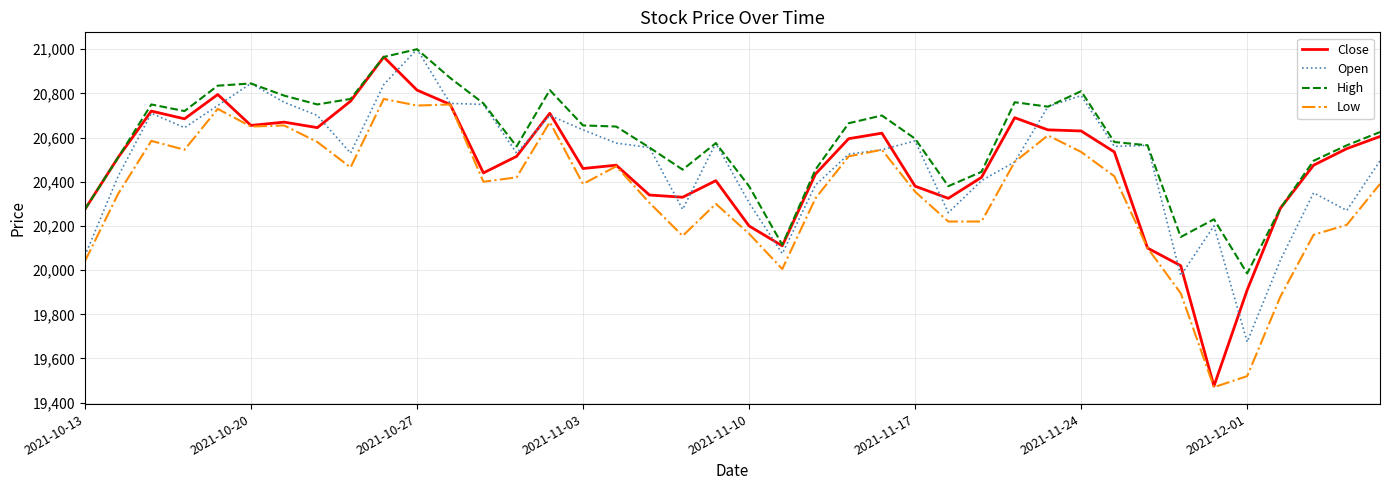

Which series has the widest spread of values?

Close